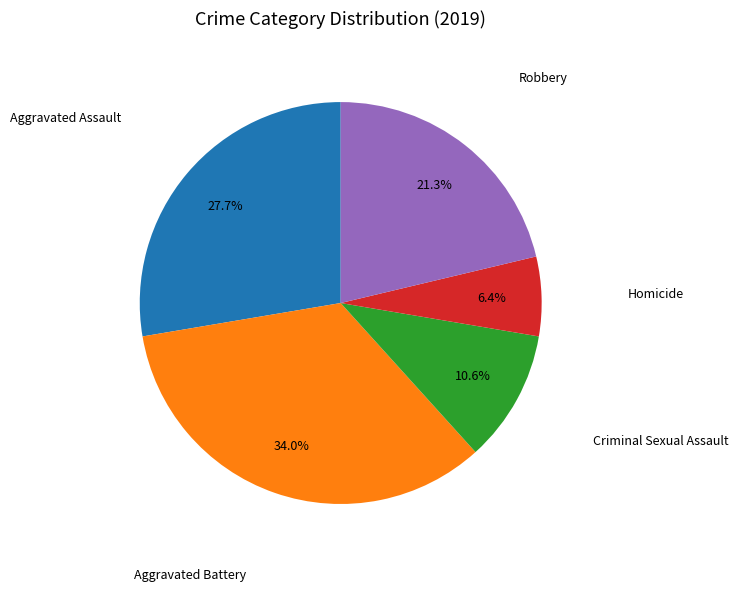

Is there a majority slice in this chart?

No